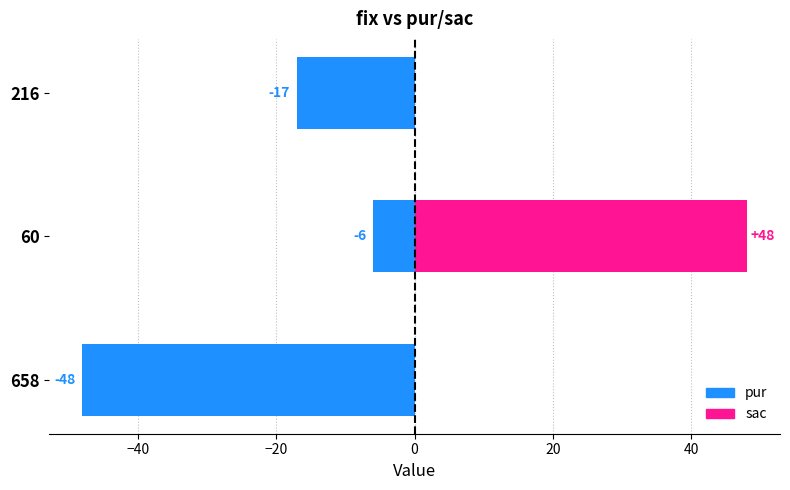

At 60, list the series in order from largest to smallest.

sac, pur